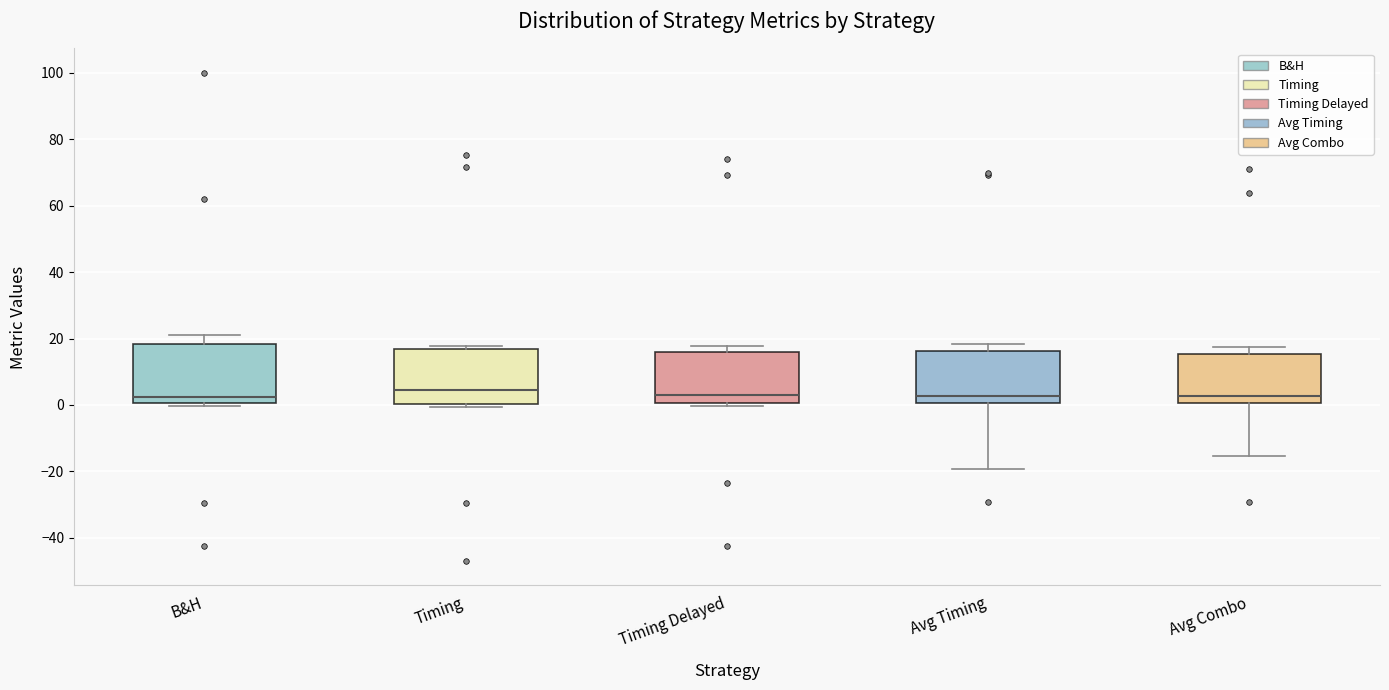

Where is the upper edge of the box for Timing on the y-axis? The values are not printed on the chart, so give them approximately, as read against the axis.

16